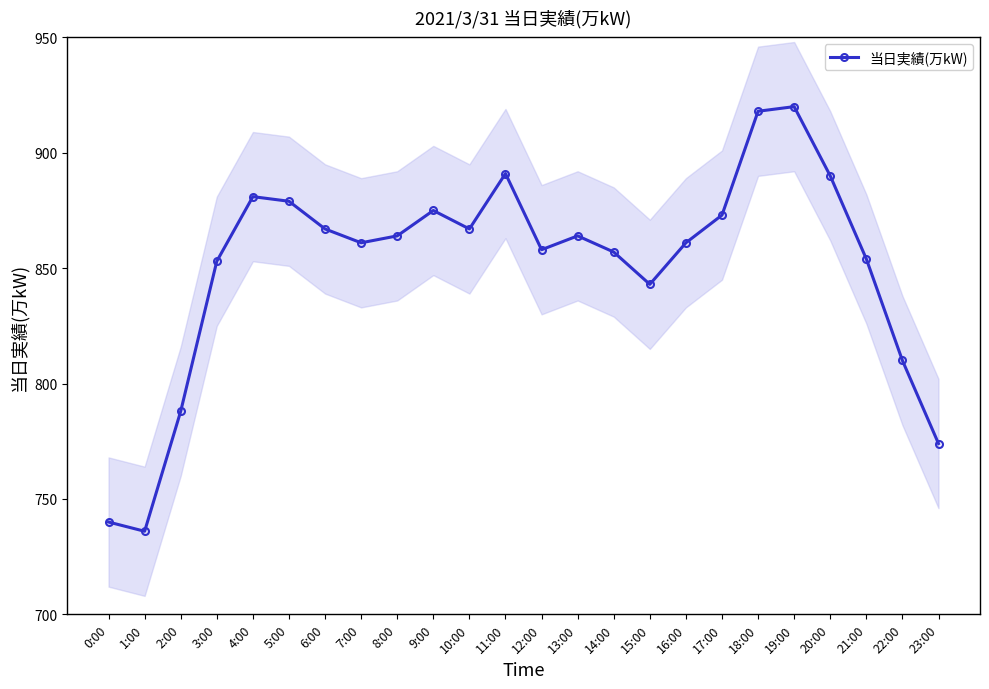

Between 22:00 and 14:00, which is larger?

14:00